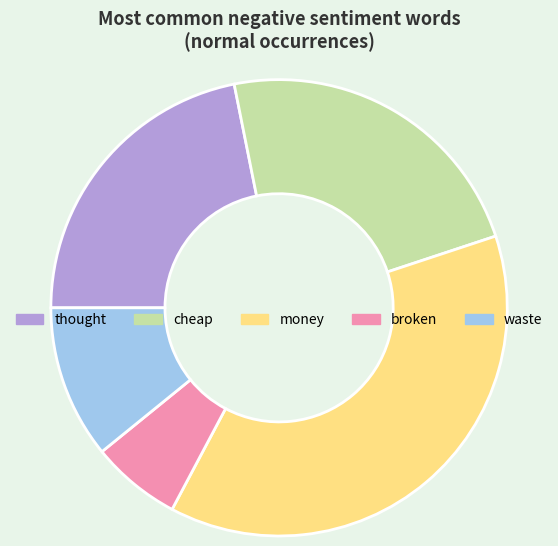

Is it true that money is 38% of the pie?

True